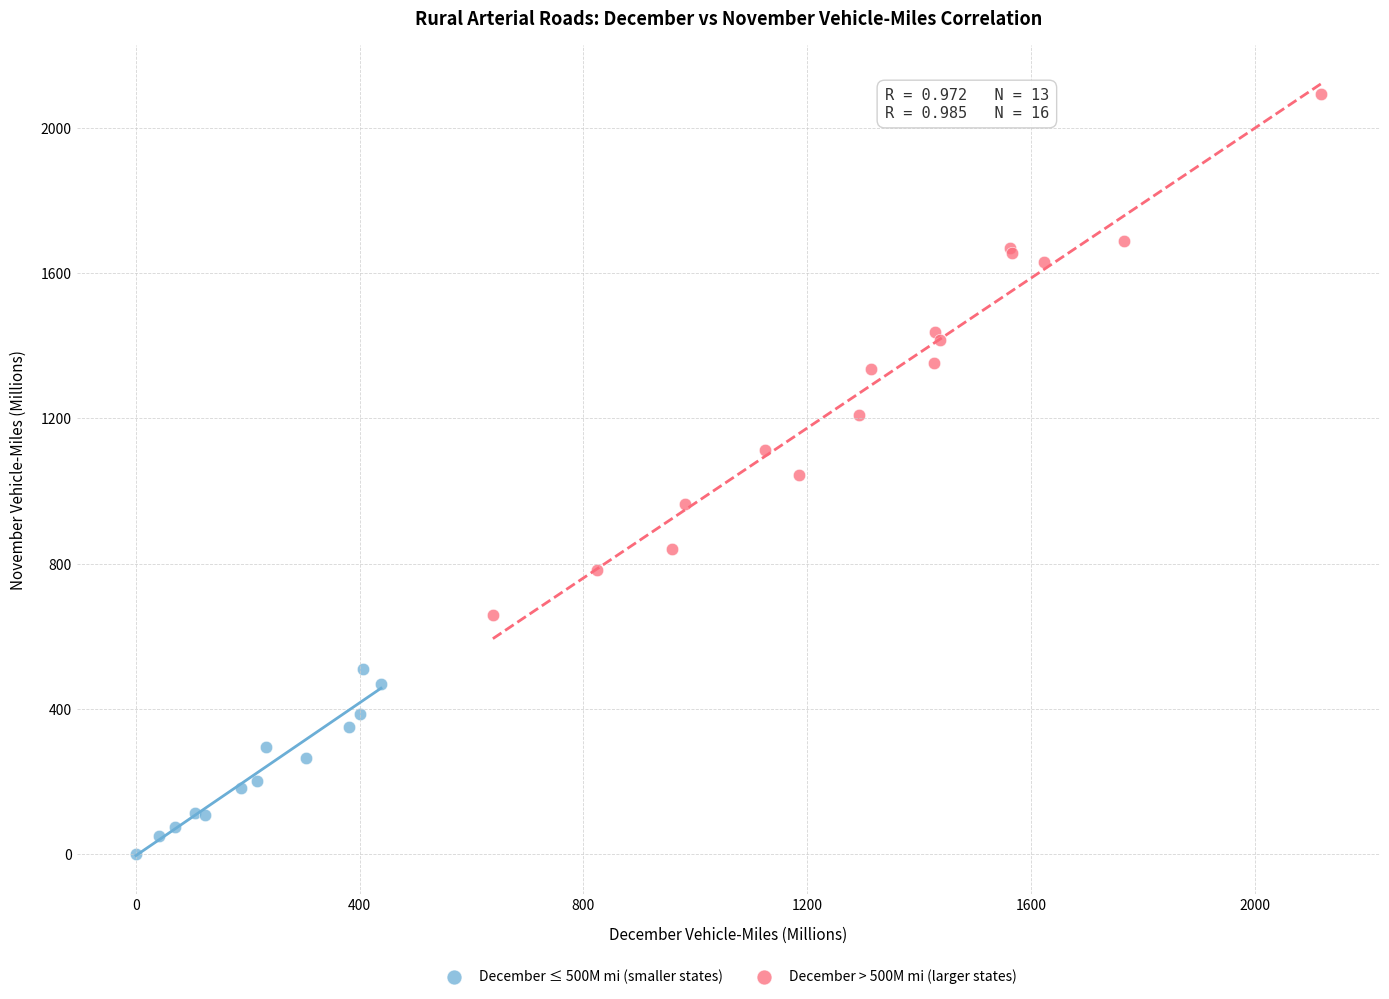

Which series has the largest Y range (max minus min)?

December > 500M mi (larger states)